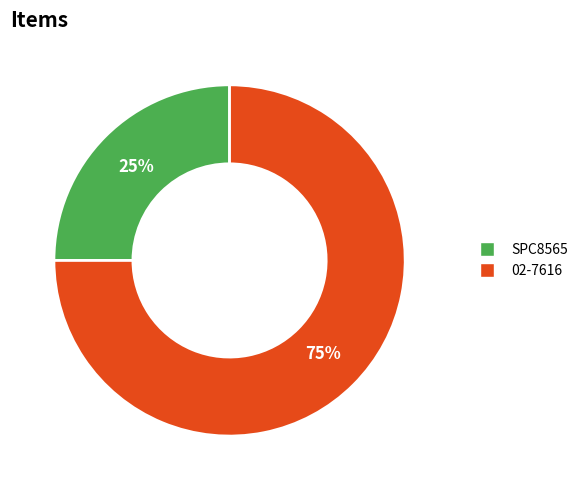

To the nearest percent, what is the difference between the 02-7616 and SPC8565 slice percentages?

50%